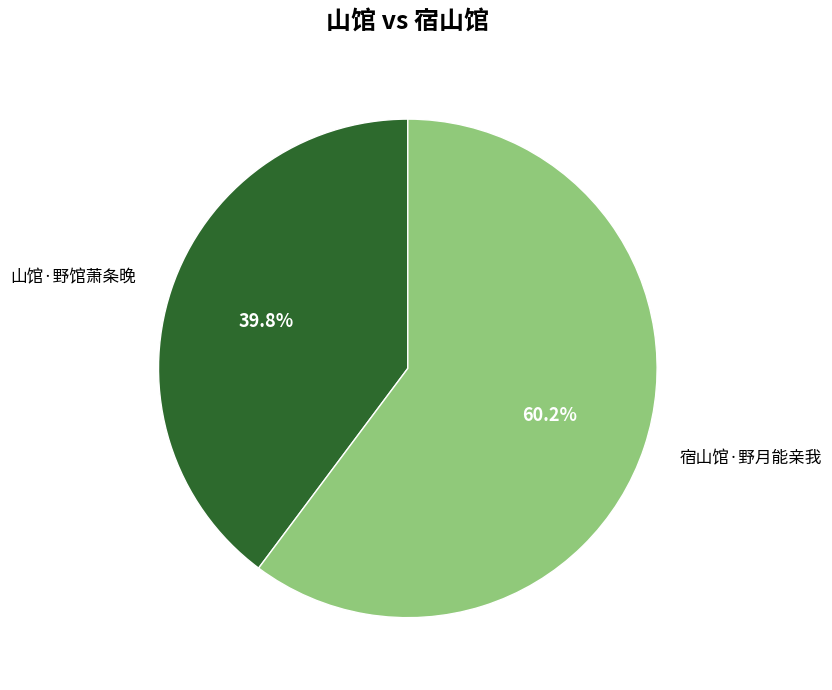

Which slice is the largest?

宿山馆·野月能亲我